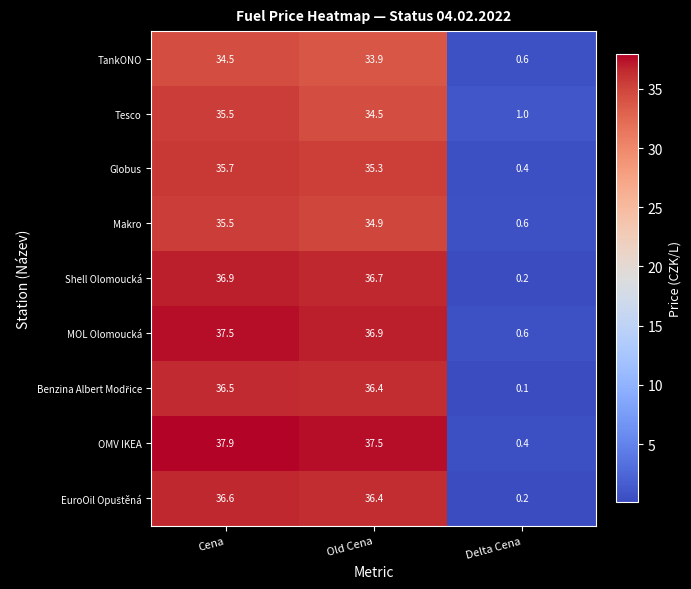

Which series has the widest spread of values?

OMV IKEA